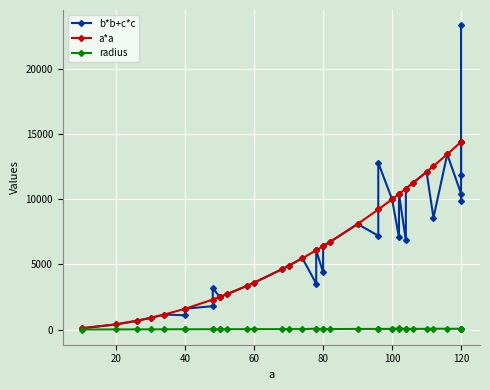

True or false: radius and a*a cross at least once.

False